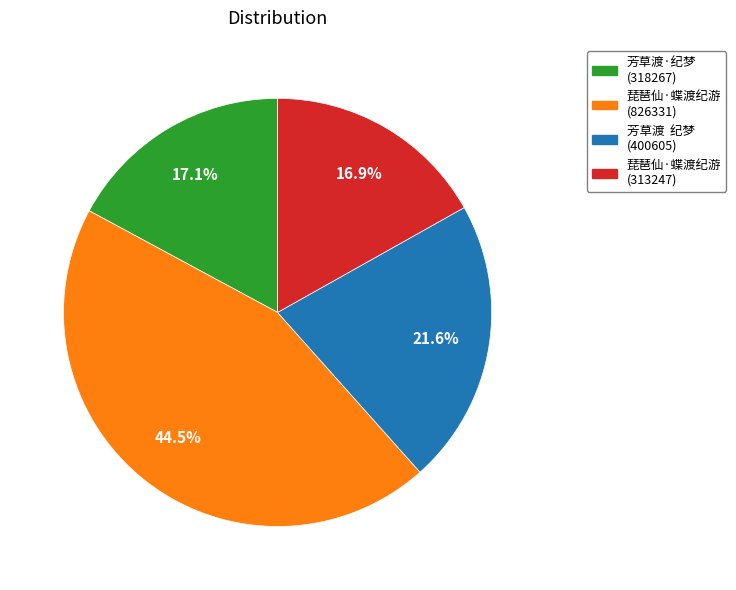

Does any single category account for the majority?

No